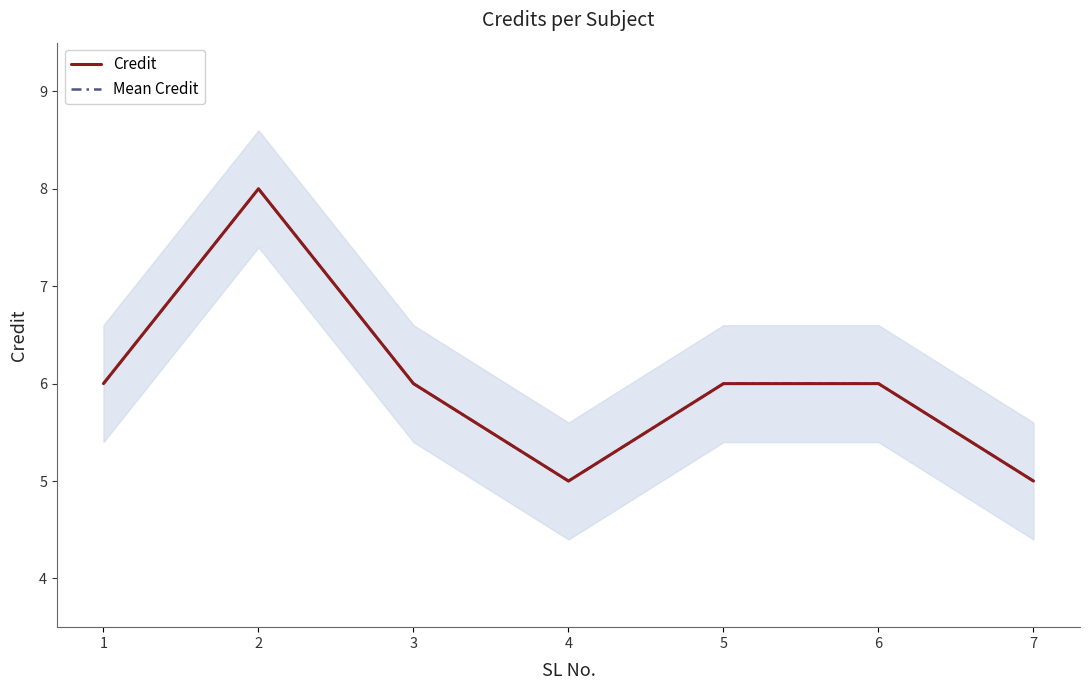

How many lines are shown in the chart?

2